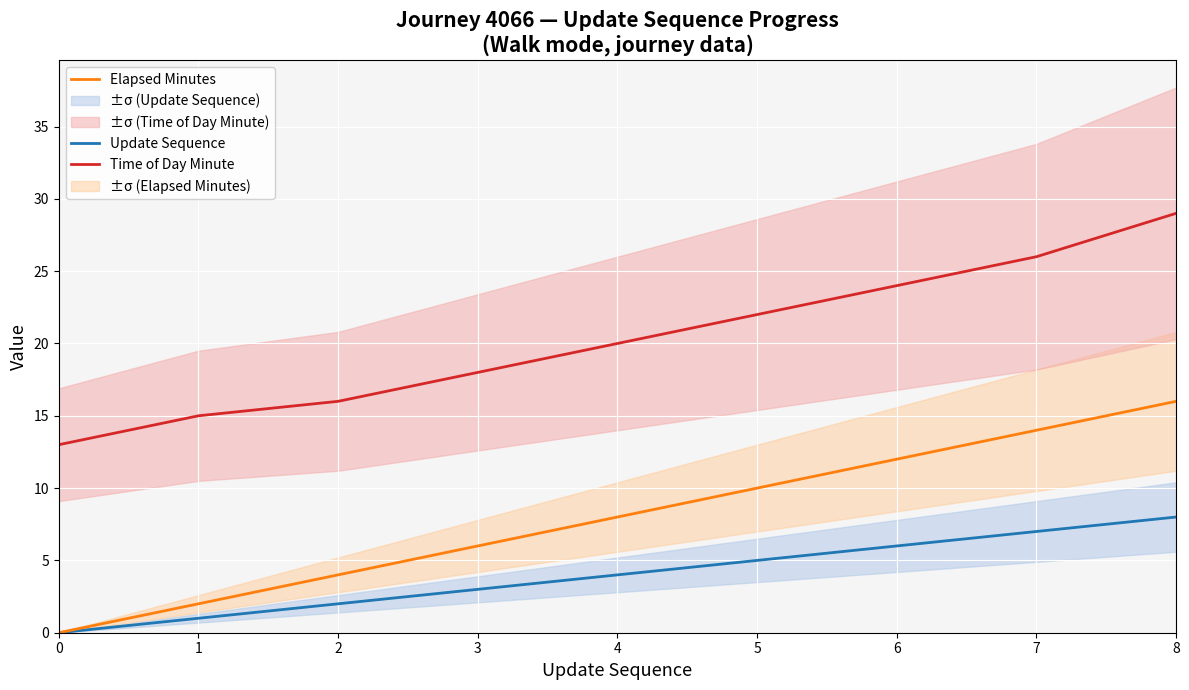

Rank the series at 4 from highest to lowest value.

Time of Day Minute, Elapsed Minutes, Update Sequence